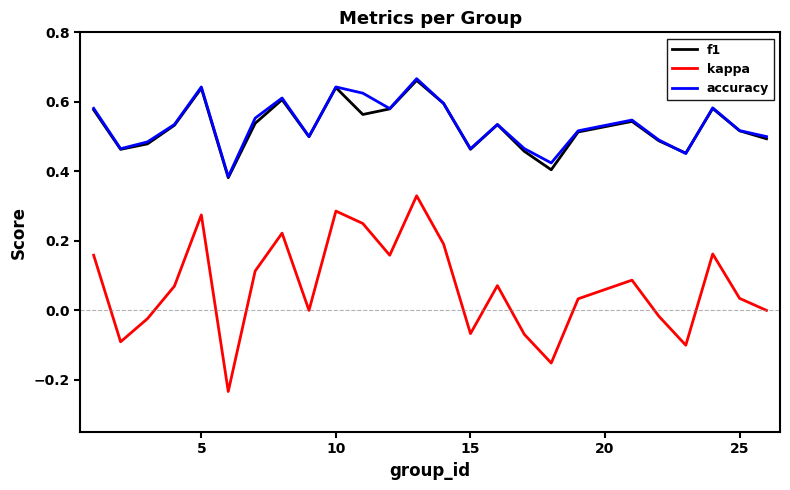

Count the number of data series in this chart.

3